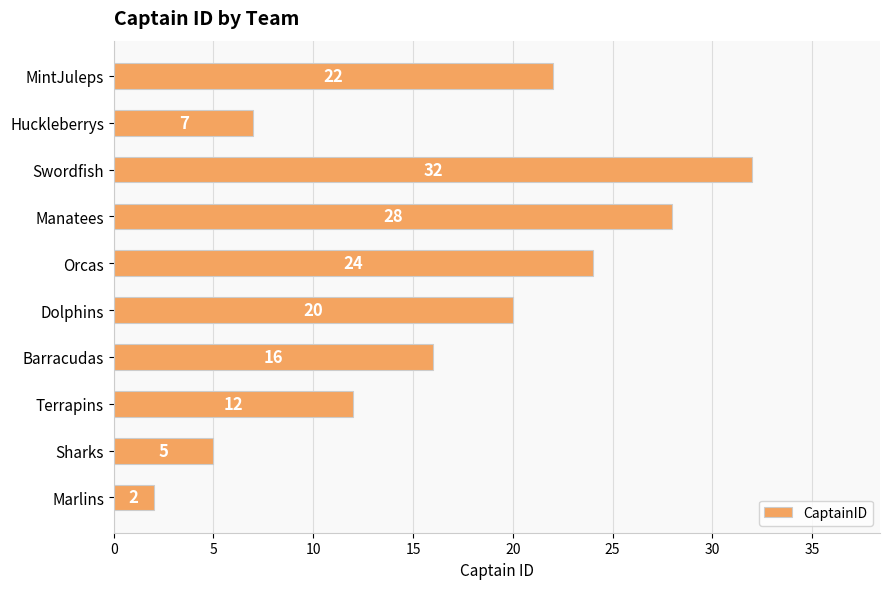

Rank the categories by value from highest to lowest.

Swordfish, Manatees, Orcas, MintJuleps, Dolphins, Barracudas, Terrapins, Huckleberrys, Sharks, Marlins